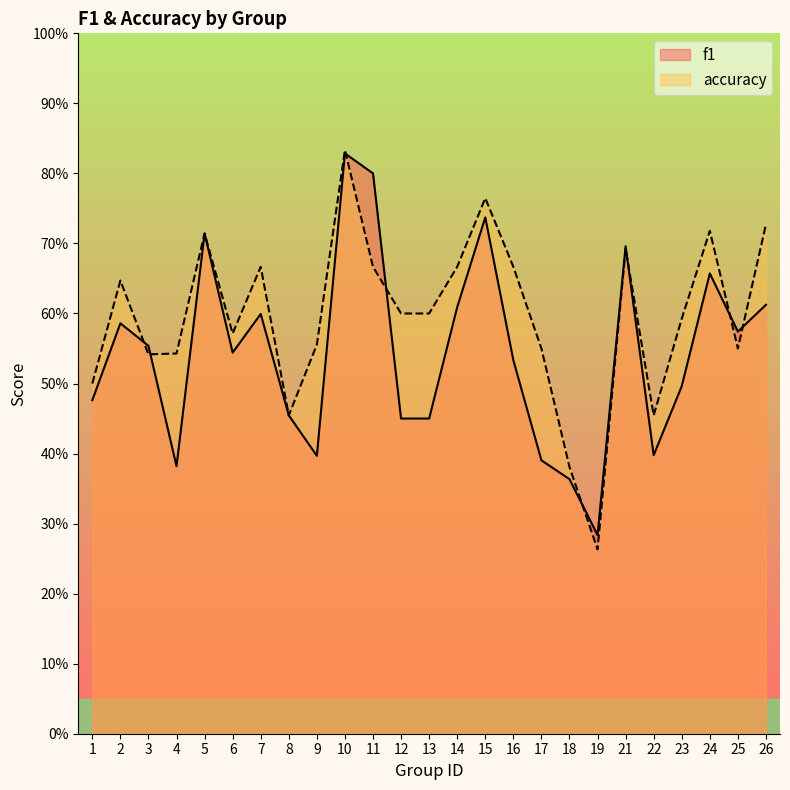

Reading right to left, list all the values displayed in this chart.

f1: 26=0.6	25=0.6	24=0.7	23=0.5	22=0.4	21=0.7	19=0.3	18=0.4	17=0.4	16=0.5	15=0.7	14=0.6	13=0.5	12=0.5	11=0.8	10=0.8	9=0.4	8=0.5	7=0.6	6=0.5	5=0.7	4=0.4	3=0.6	2=0.6	1=0.5
accuracy: 26=0.7	25=0.6	24=0.7	23=0.6	22=0.5	21=0.7	19=0.3	18=0.4	17=0.6	16=0.7	15=0.8	14=0.7	13=0.6	12=0.6	11=0.7	10=0.8	9=0.6	8=0.5	7=0.7	6=0.6	5=0.7	4=0.5	3=0.5	2=0.6	1=0.5